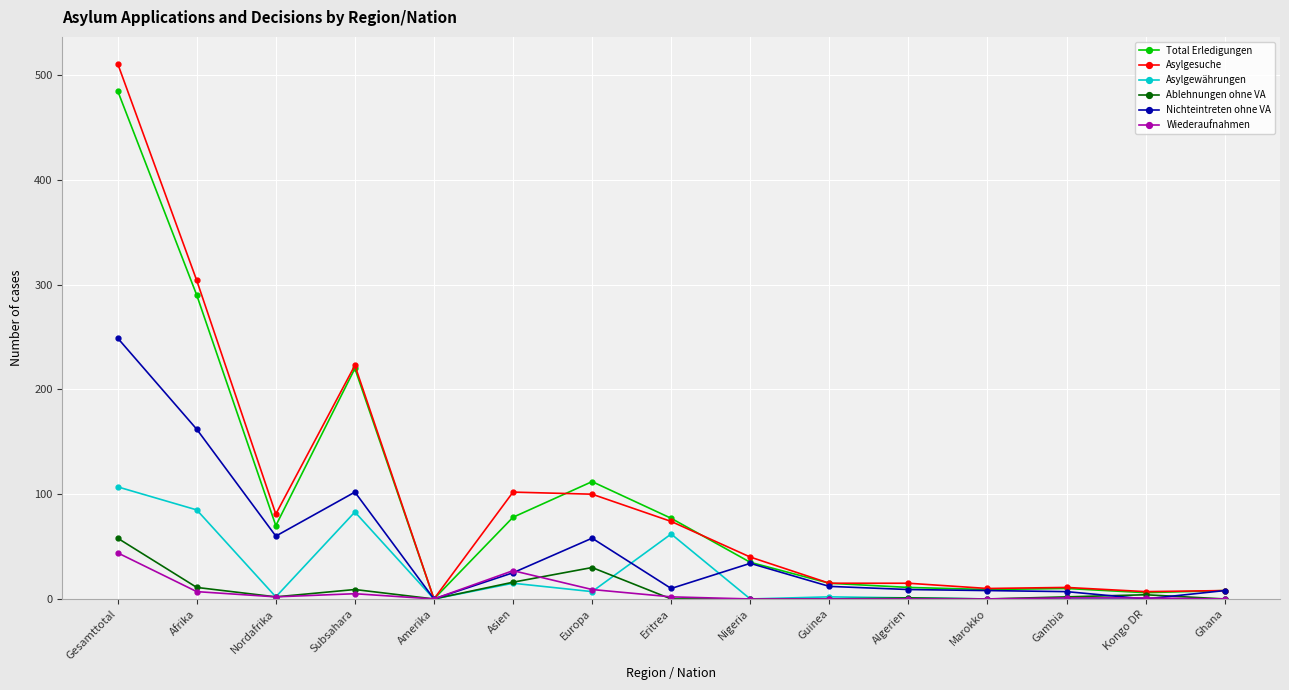

What is the average value of the Wiederaufnahmen series?

7